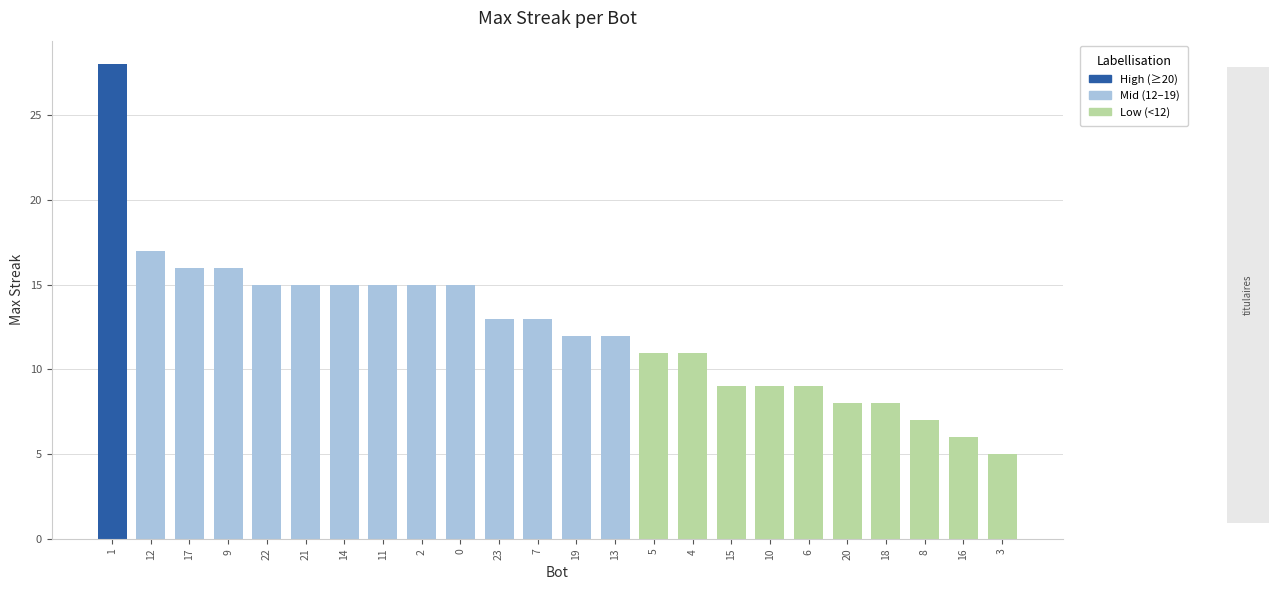

What is the label of the 14th bar from the right?

23